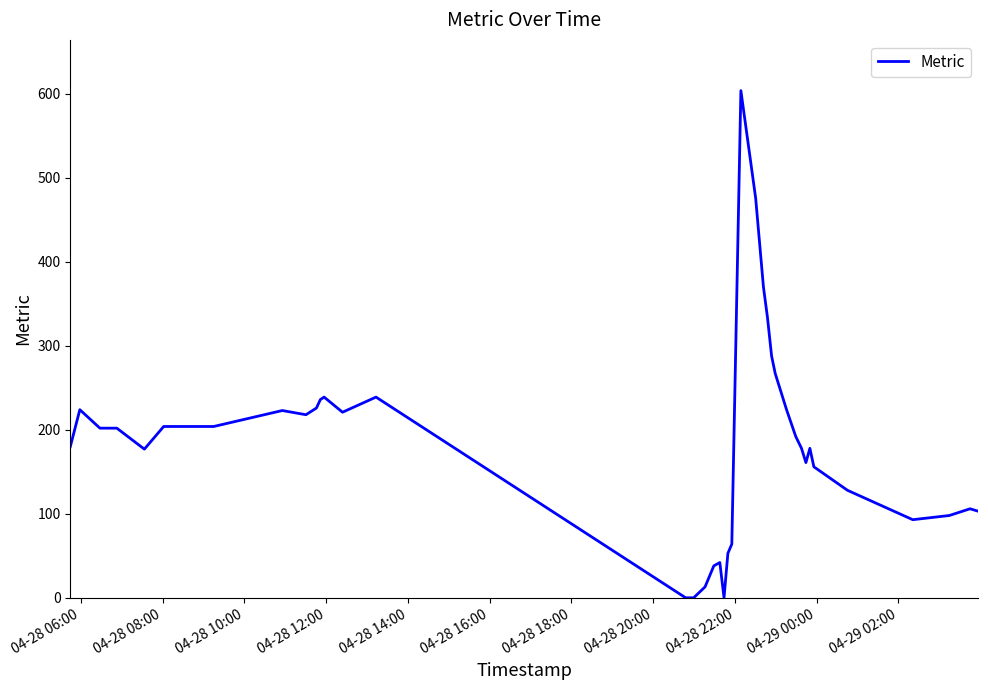

What is the difference between the maximum and minimum values?

604